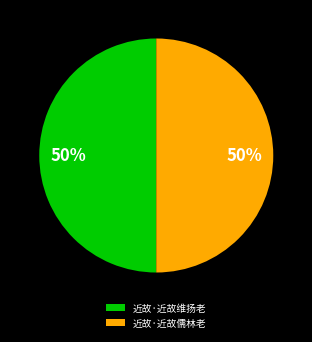

How many segments does this pie chart have?

2